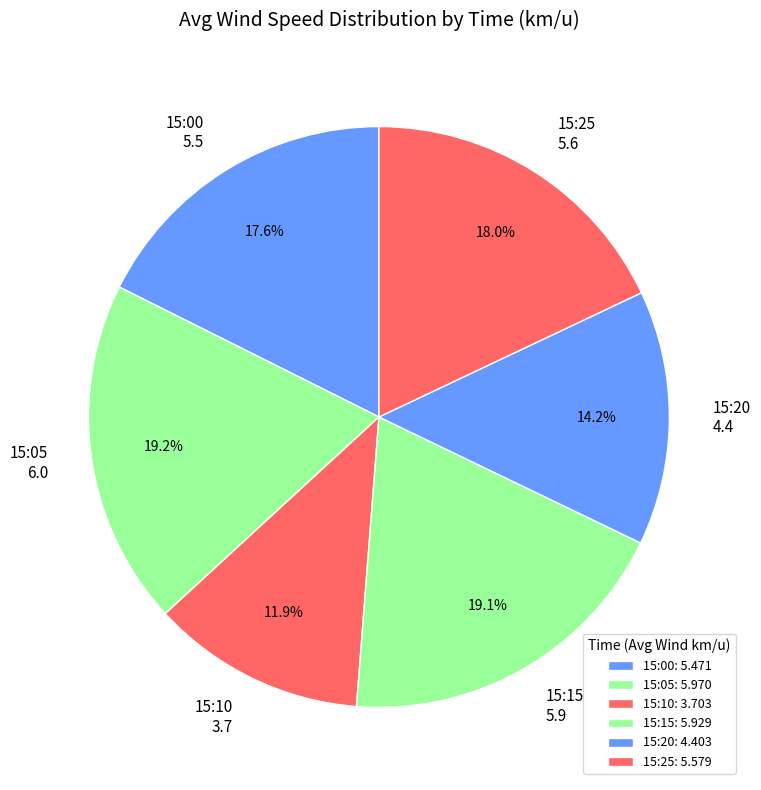

Does any single category account for the majority?

No